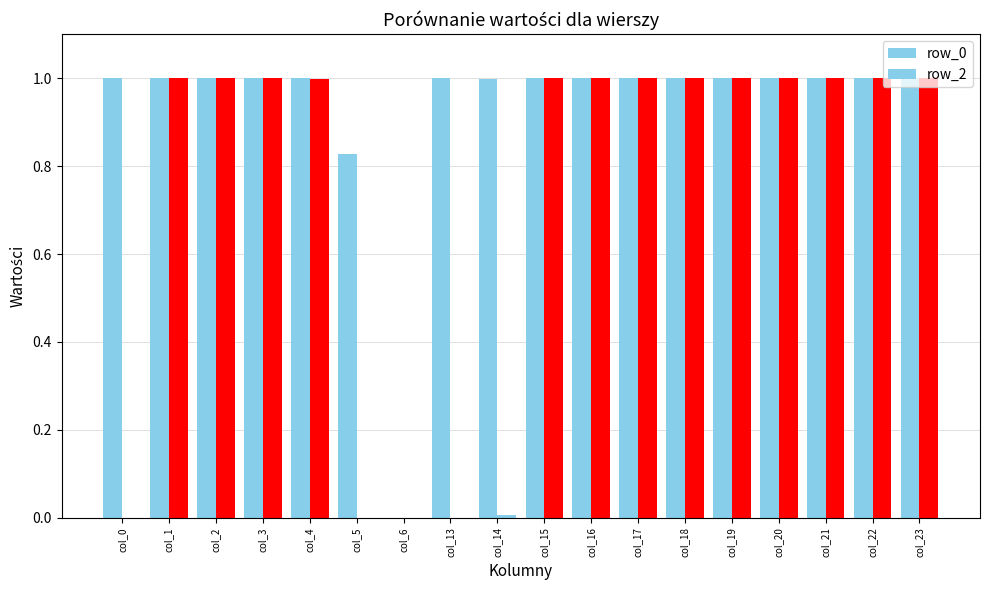

Which series has the widest spread of values?

row_0